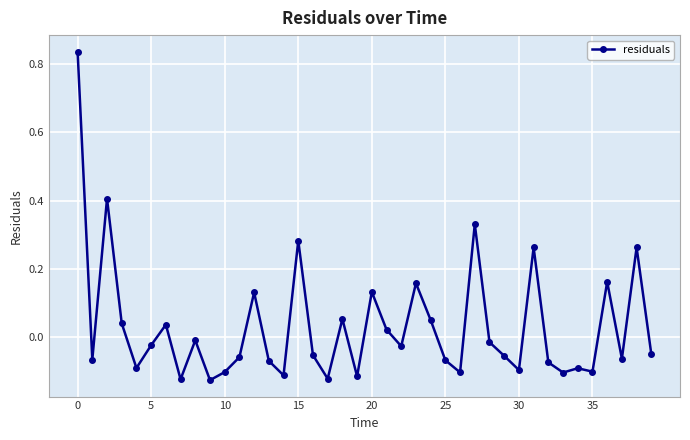

What is the sum of all values?

1.2